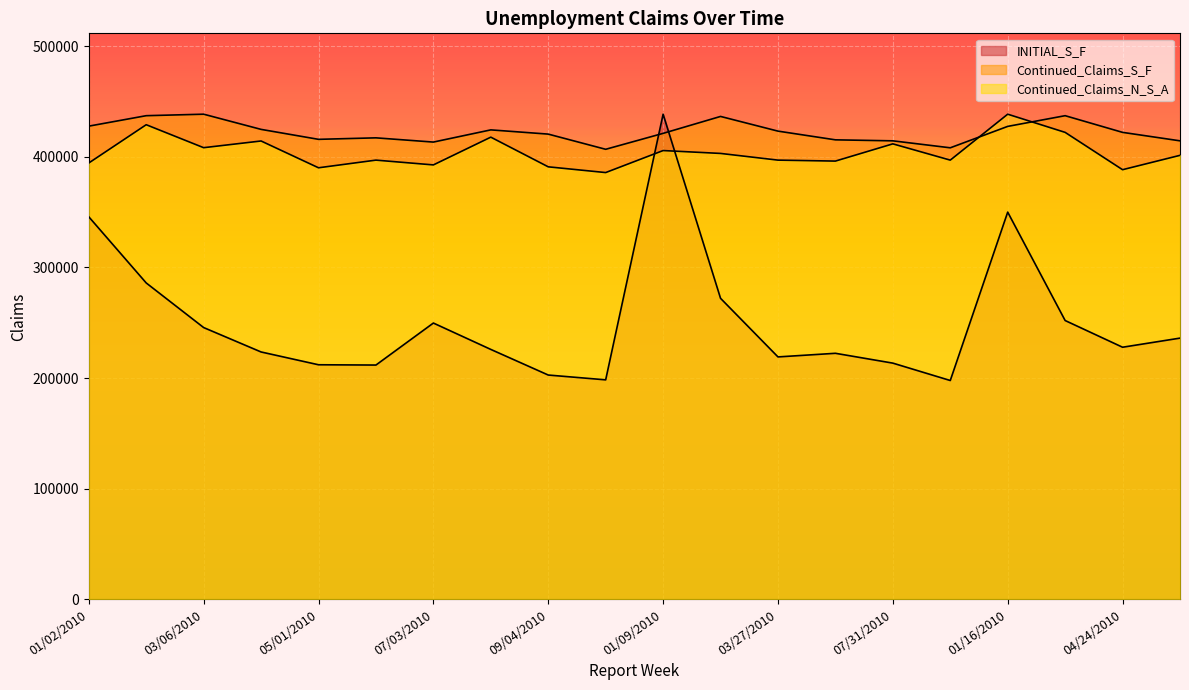

What value does the INITIAL_S_F series have at 07/31/2010?

213525.1